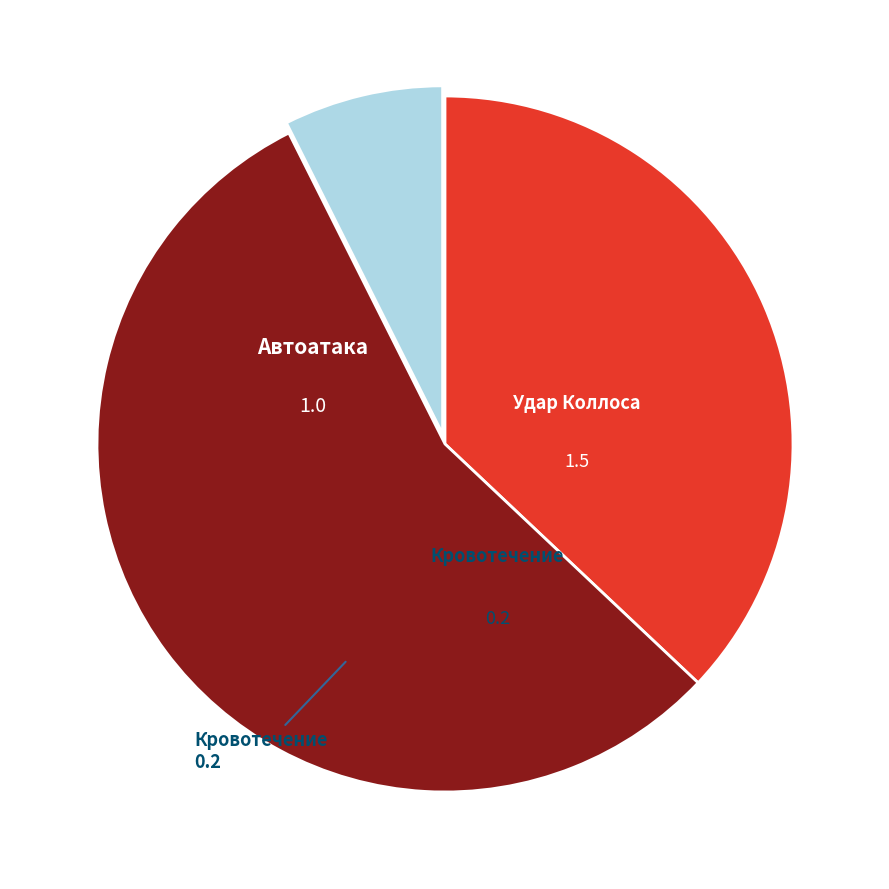

To the nearest percent, what is the difference between the largest and smallest slice percentages?

48%